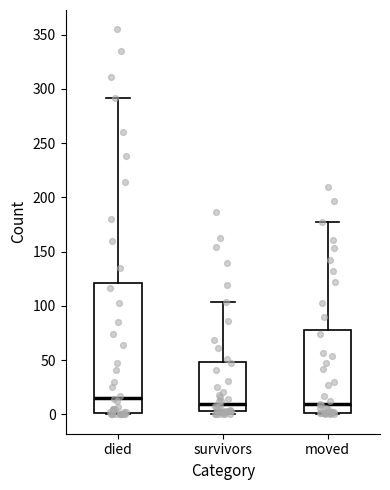

Which box is the tallest, from its lower edge to its upper edge?

died